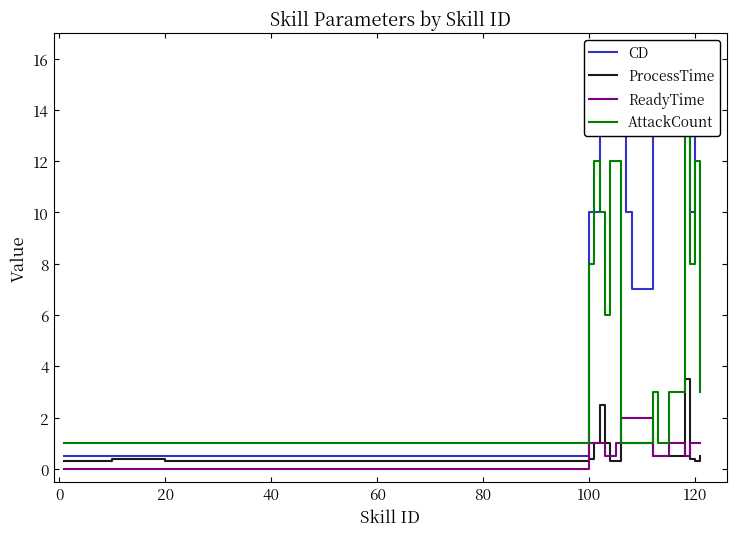

True or false: ProcessTime has a value of 0.3 at 20.

True